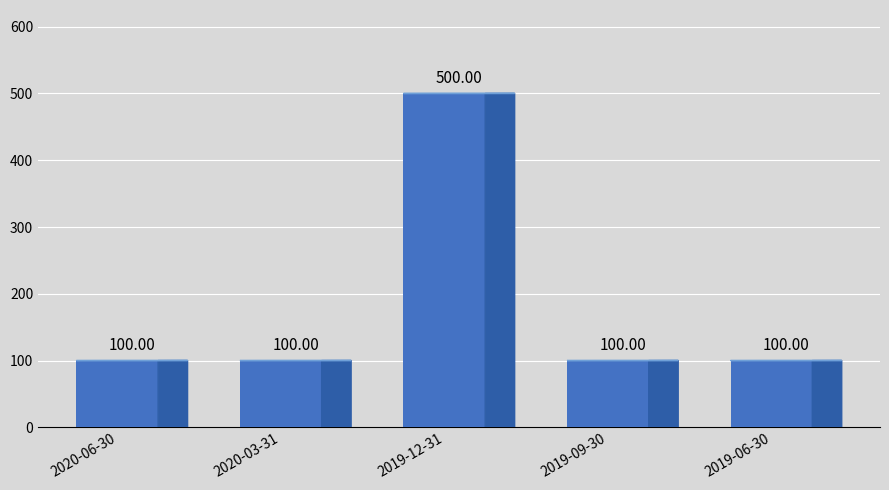

True or false: the data shows 133 at 2019-06-30.

False